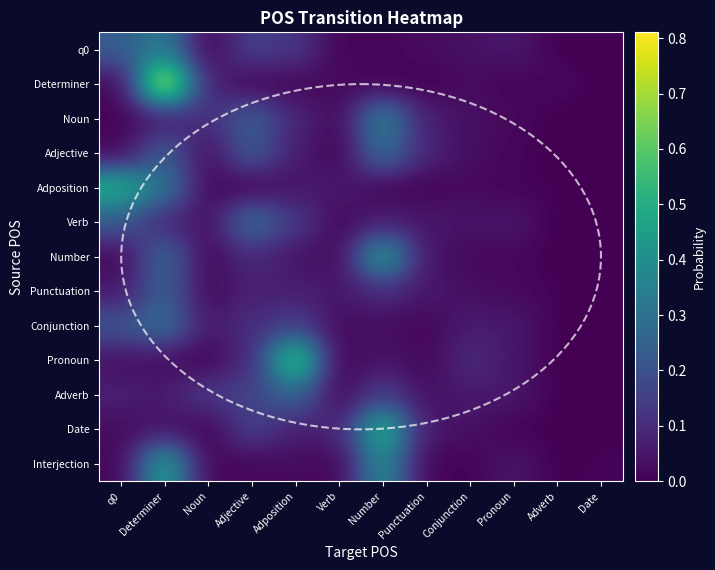

At which category is the sum across all series the highest?

Determiner